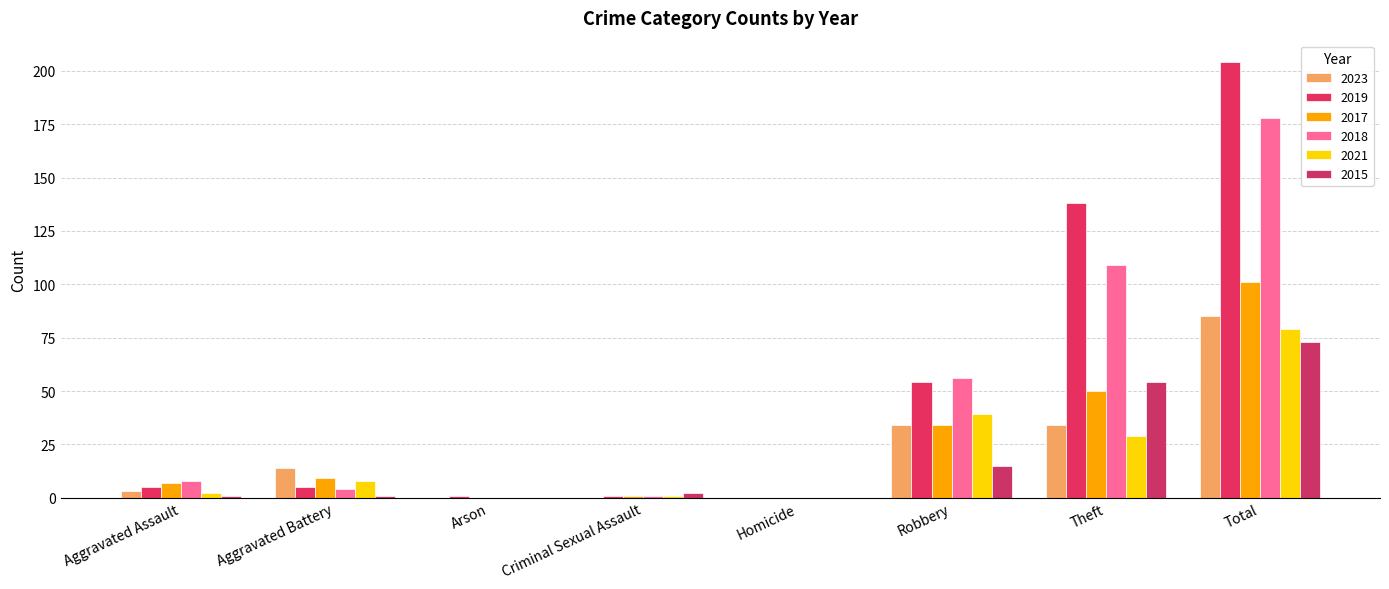

What is the highest value of the 2023 series?

85